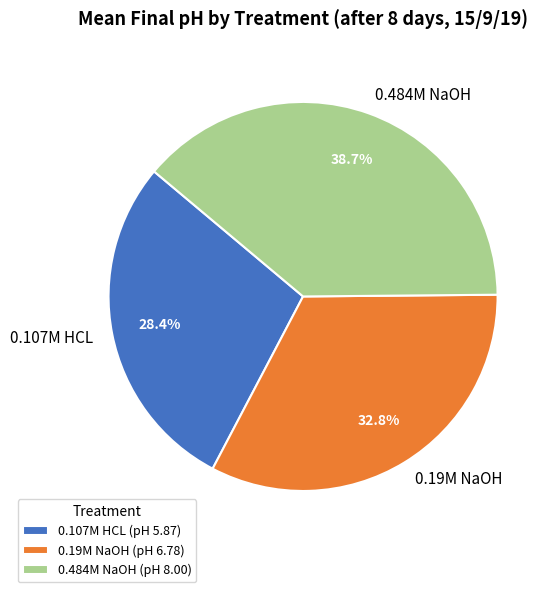

Does any single category account for the majority?

No